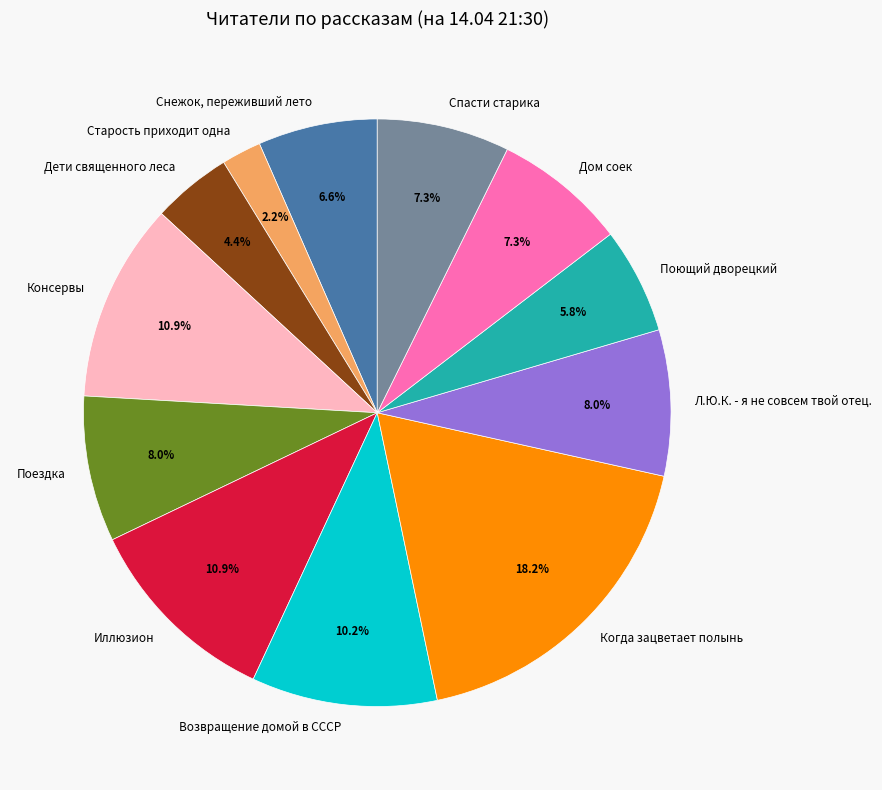

What is the smallest slice in the pie chart?

Старость приходит одна